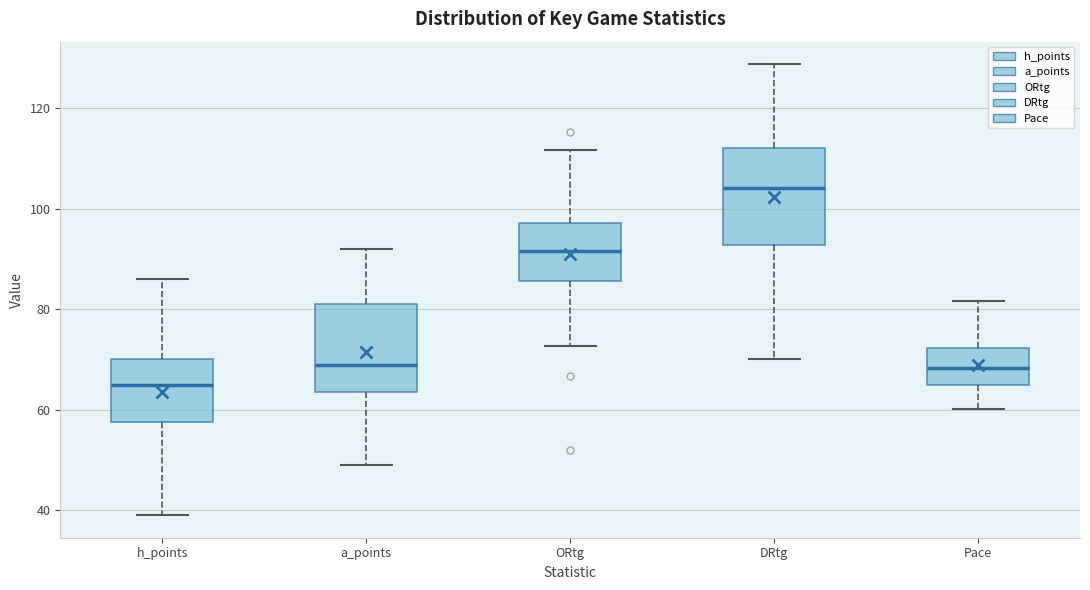

Where does the upper whisker of the box for ORtg end on the y-axis? The values are not printed on the chart, so give them approximately, as read against the axis.

112